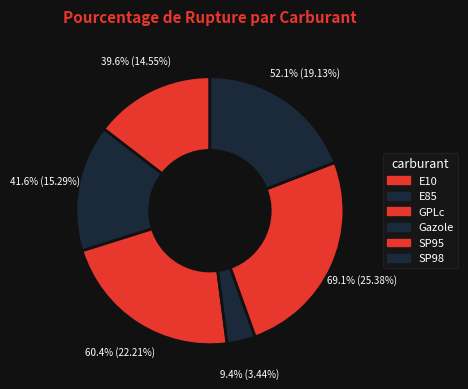

Does any single category account for the majority?

No